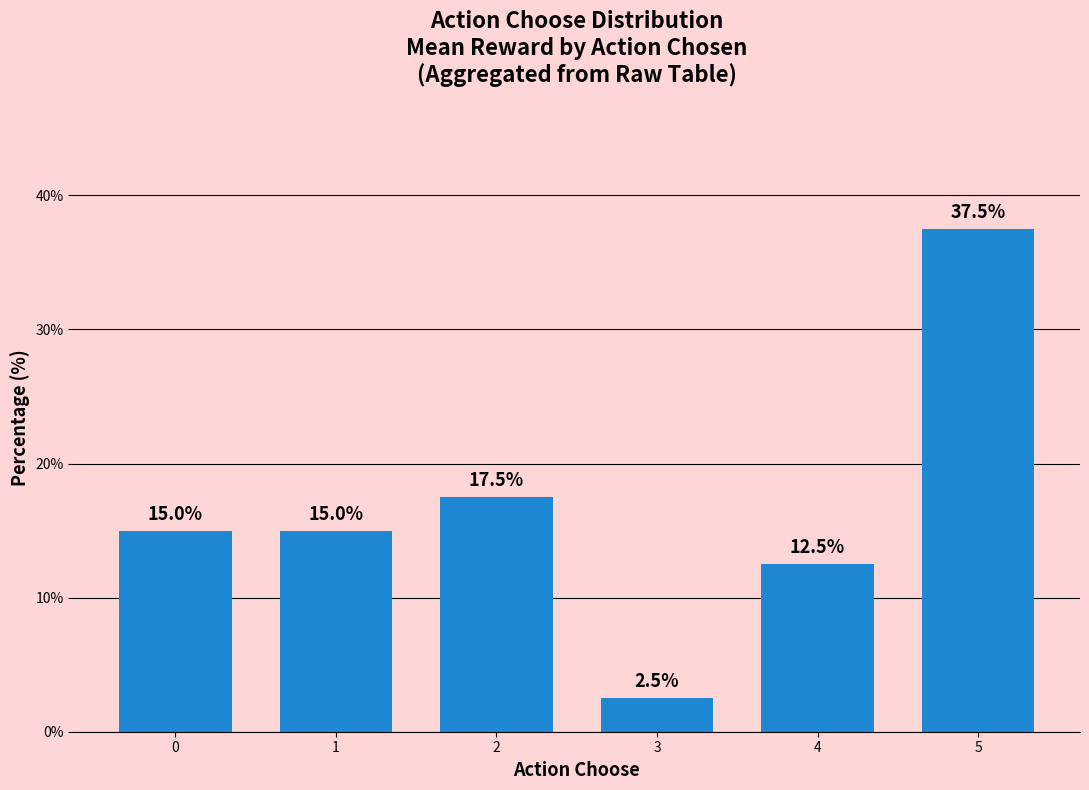

How many bars are there in total?

6